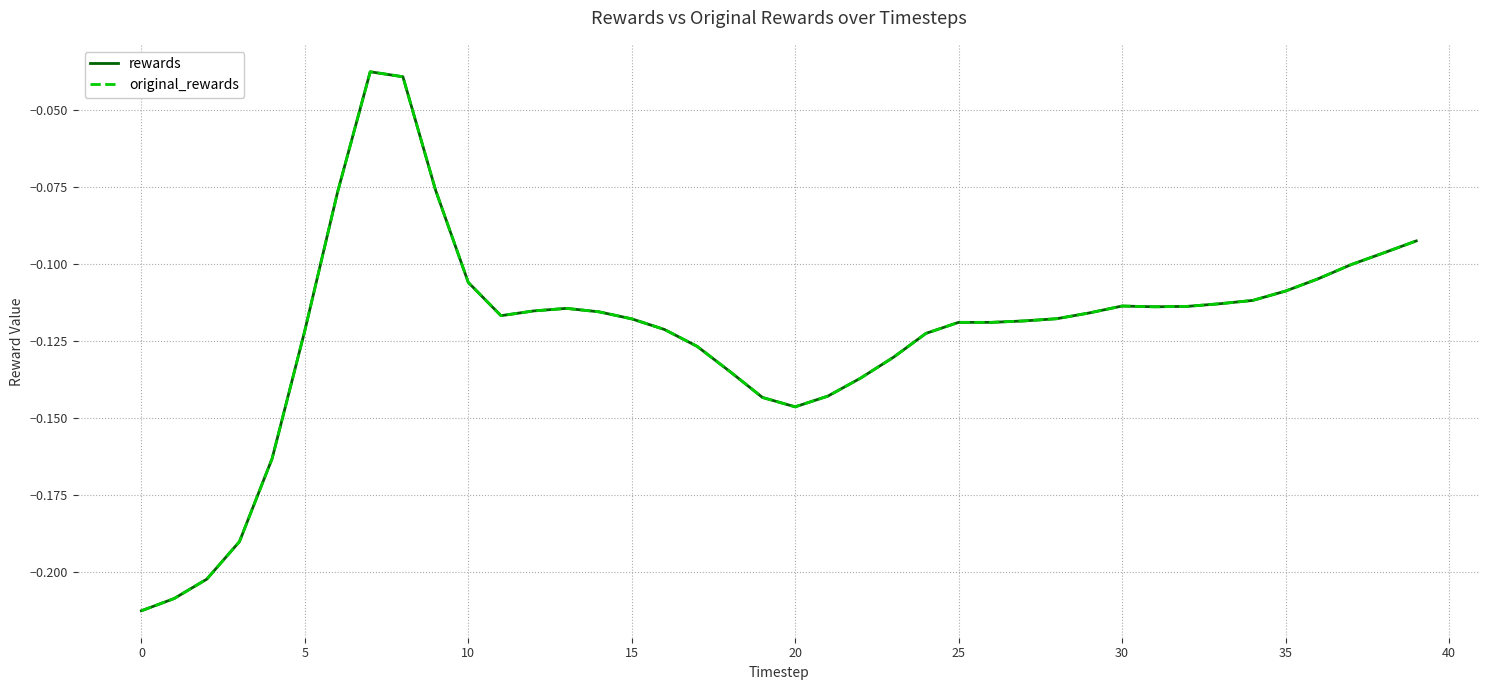

True or false: rewards and original_rewards intersect in this chart.

False